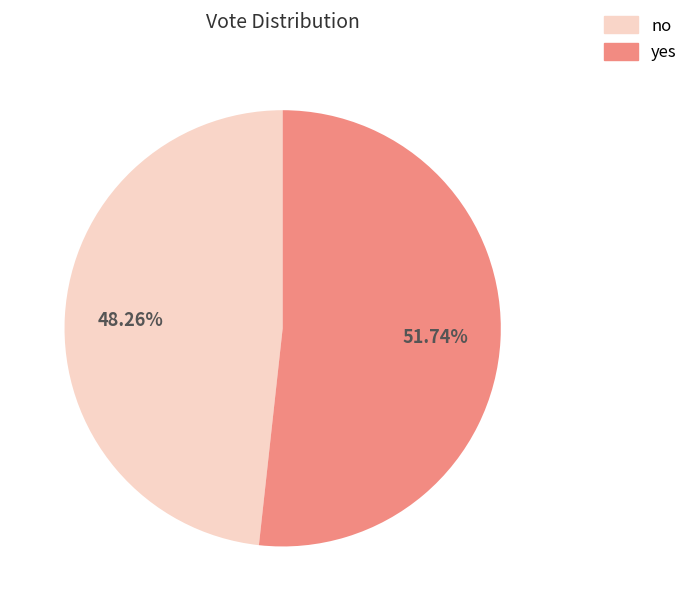

True or false: no accounts for 63% of the total.

False